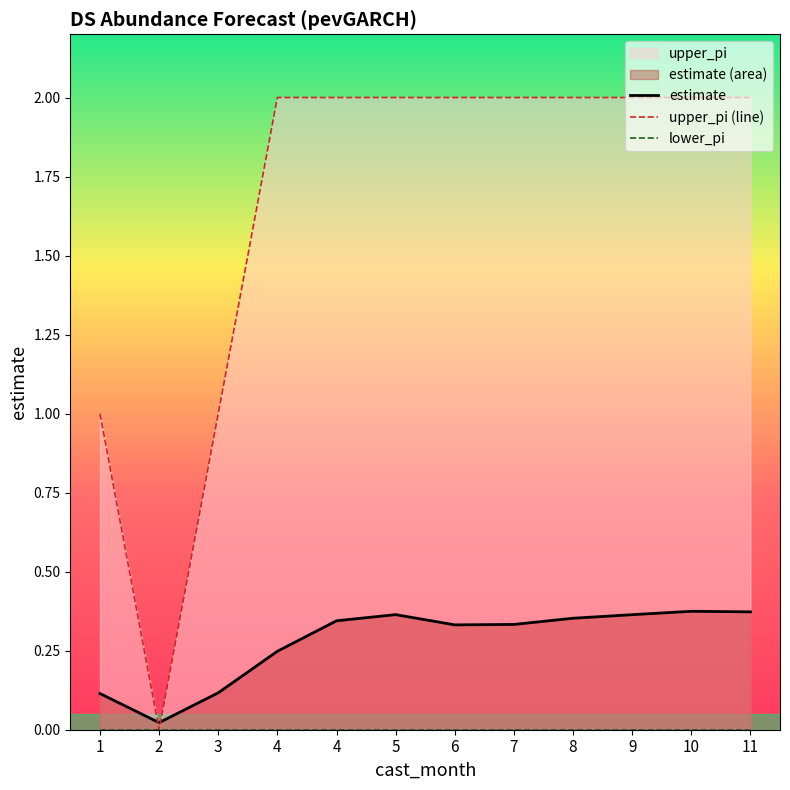

Is the value of upper_pi (line) at 9 greater than the value of estimate at 6?

Yes